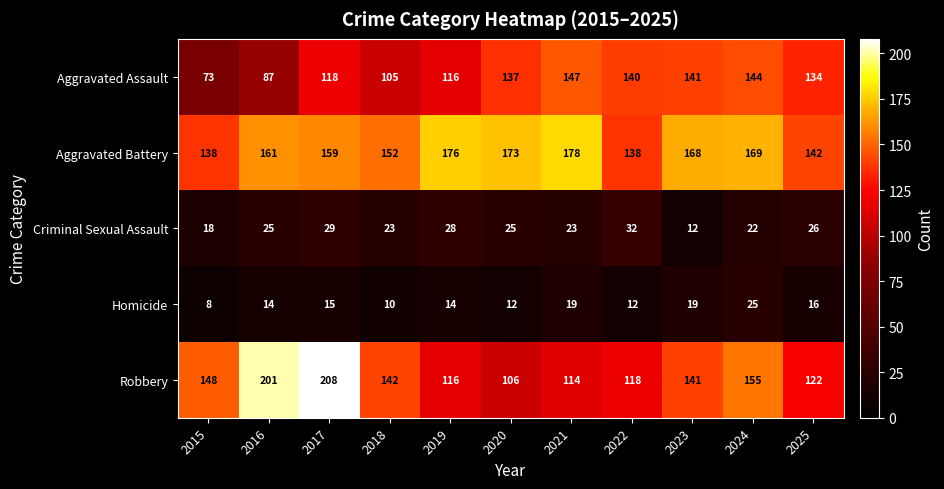

Which category has the highest value across all series?

2017